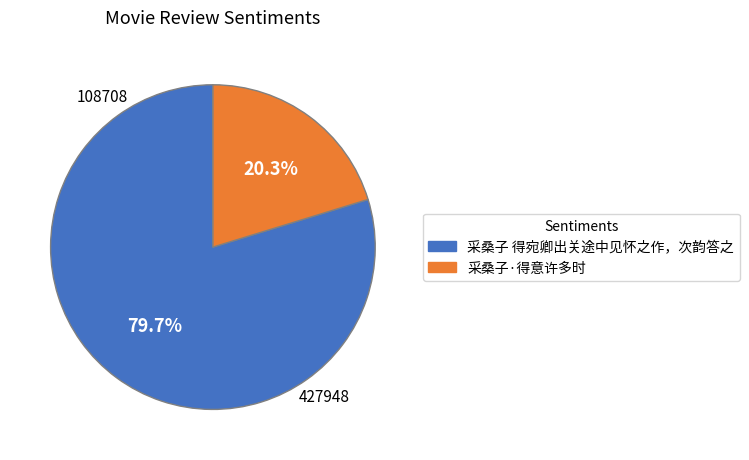

What percentage is the 采桑子 得宛卿出关途中见怀之作，次韵答之 slice, to the nearest percent?

80%